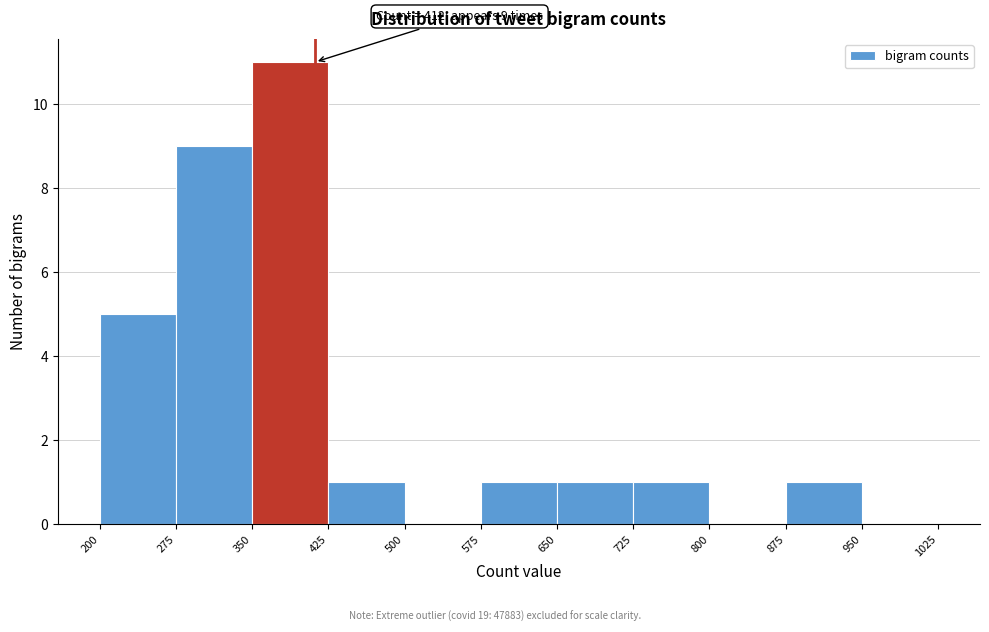

Which range on the x-axis has the tallest bar?

350 to 425